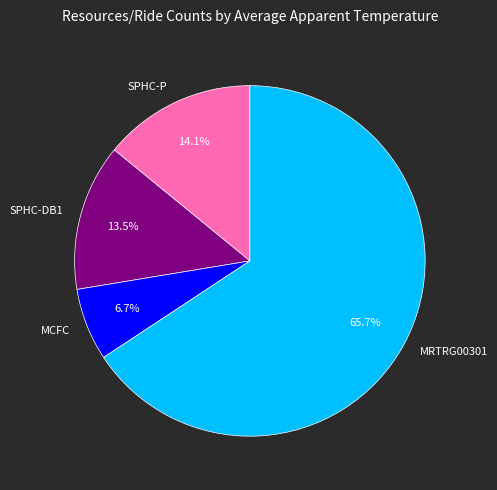

Does MRTRG00301 represent more than half of the total?

Yes